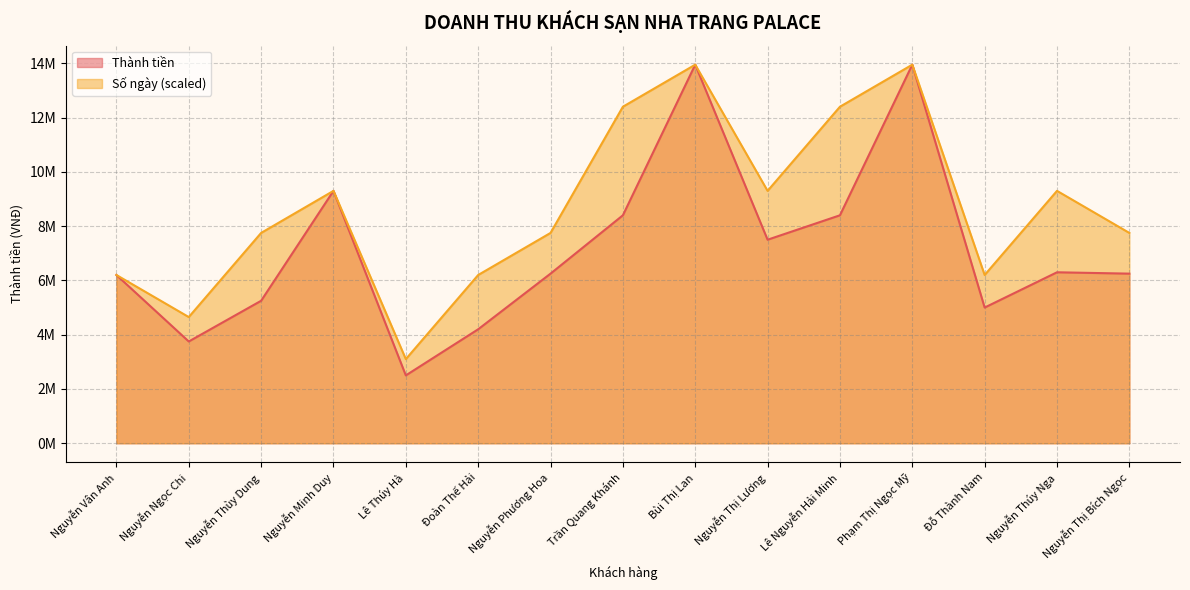

True or false: Thành tiền has a value of 9300000 at Nguyễn Minh Duy.

True